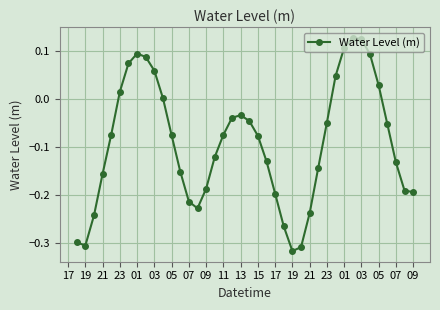

How many categories are shown in the chart?

40